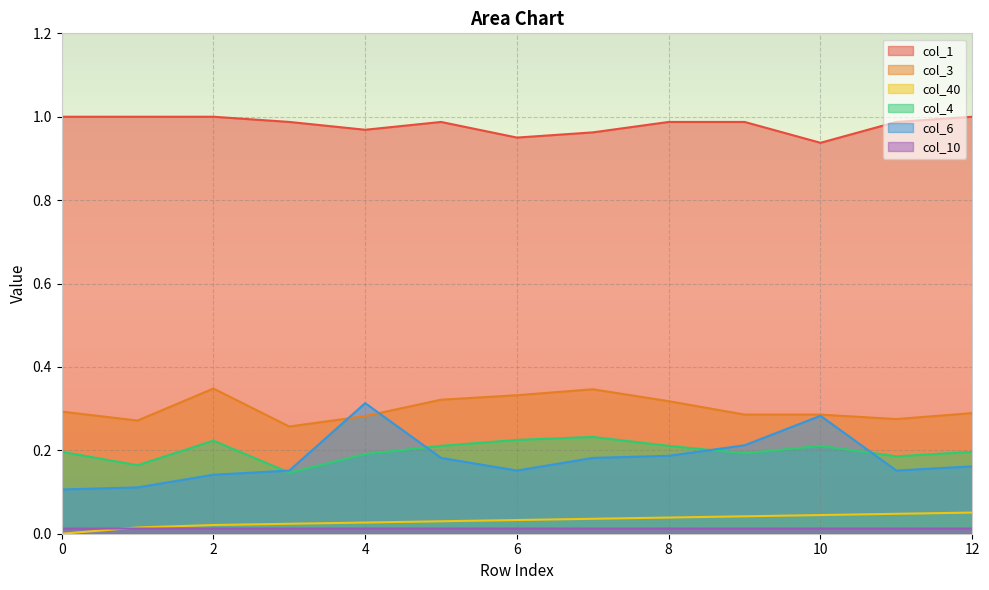

How many col_1 values are between 0 and 1?

13